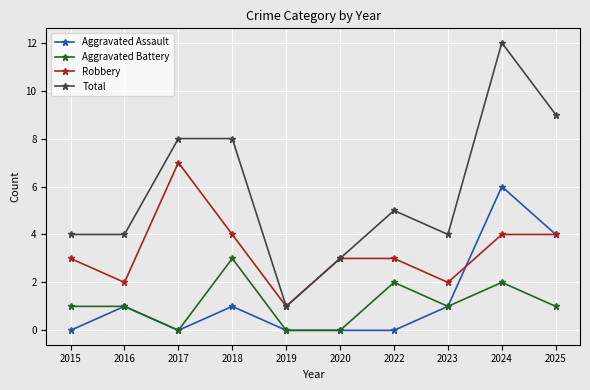

Reading left to right, what are all the values shown in this chart?

Aggravated Assault: 0	1	0	1	0	0	0	1	6	4
Aggravated Battery: 1	1	0	3	0	0	2	1	2	1
Robbery: 3	2	7	4	1	3	3	2	4	4
Total: 4	4	8	8	1	3	5	4	12	9